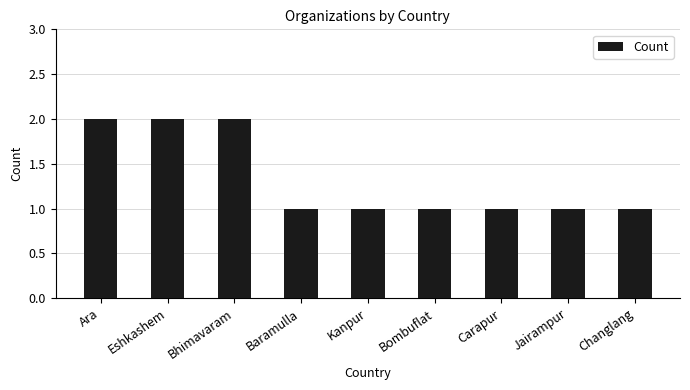

Reading right to left, what are all the values shown in this chart?

Changlang=1	Jairampur=1	Carapur=1	Bombuflat=1	Kanpur=1	Baramulla=1	Bhimavaram=2	Eshkashem=2	Ara=2